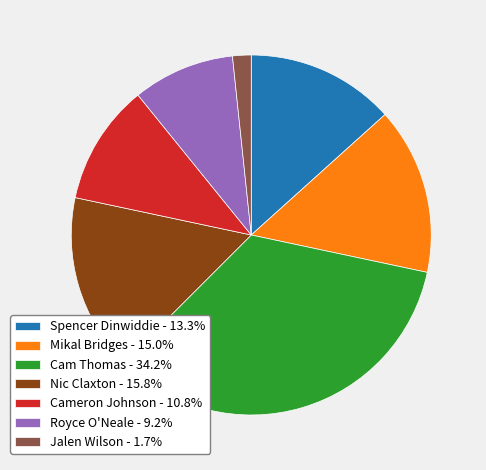

What is the ratio of the value at Spencer Dinwiddie to the value at Cam Thomas?

0.4